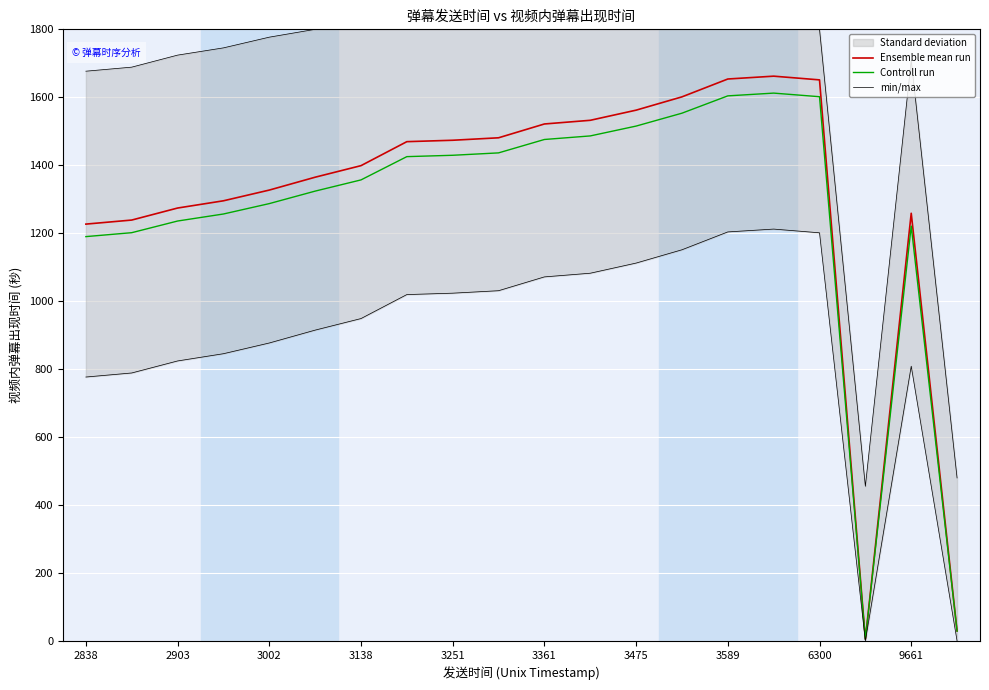

Where is Controll run nearest to the value 808?

2838